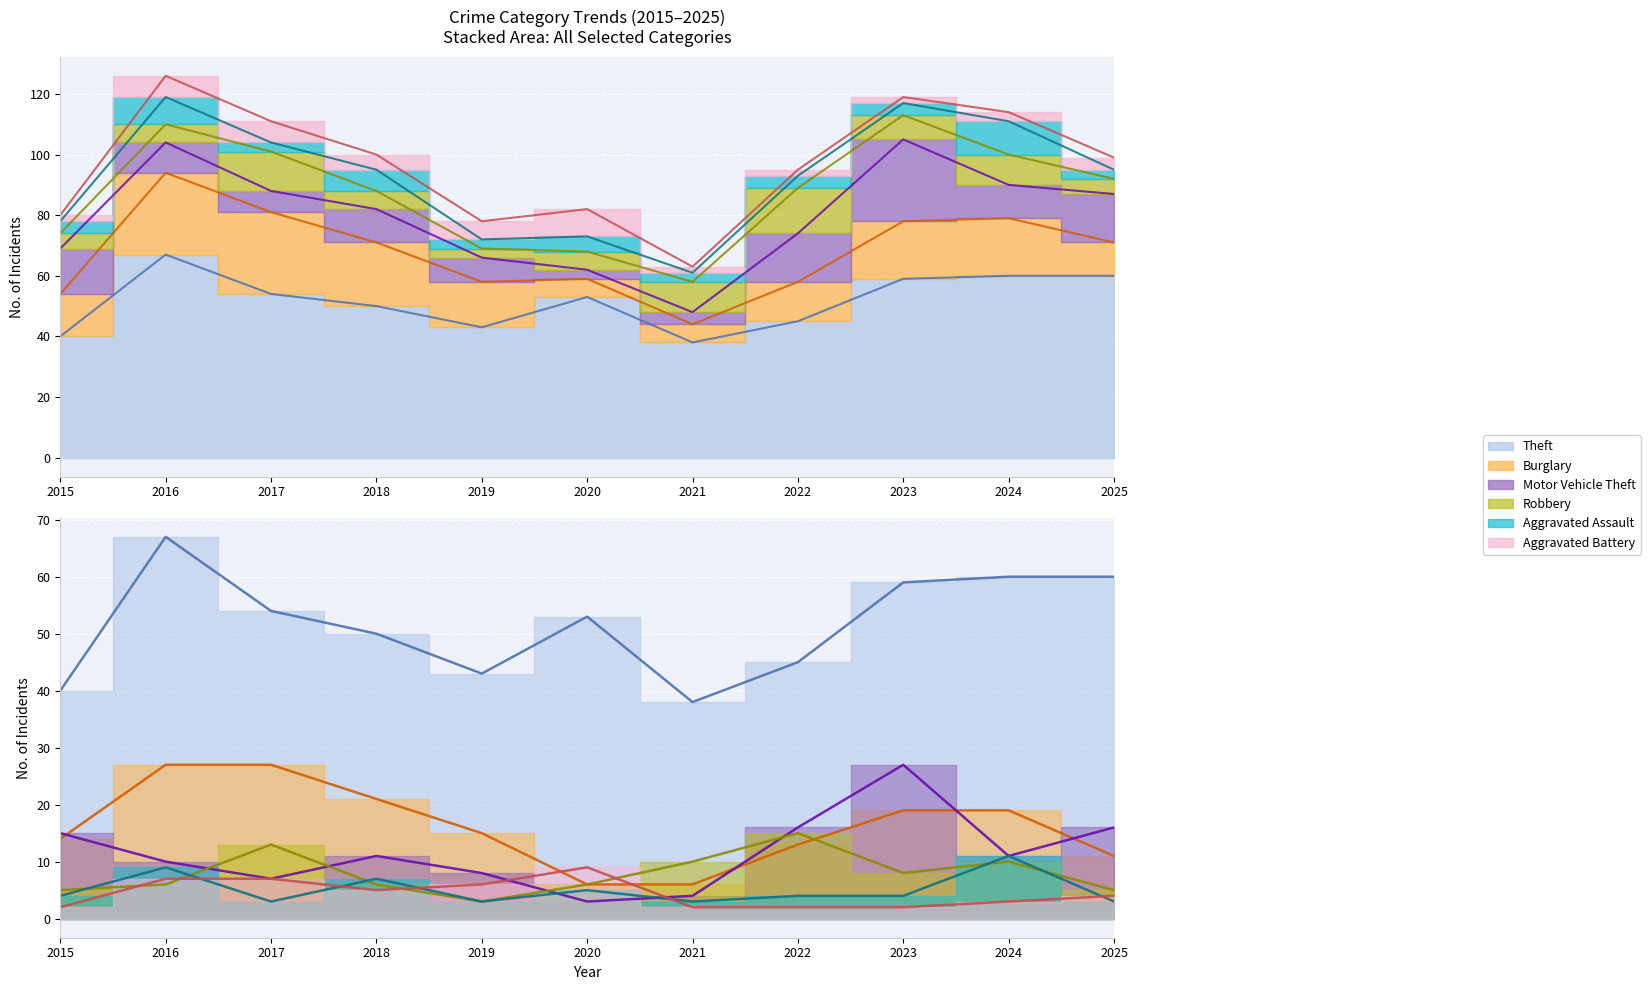

How many lines are shown in the chart?

6